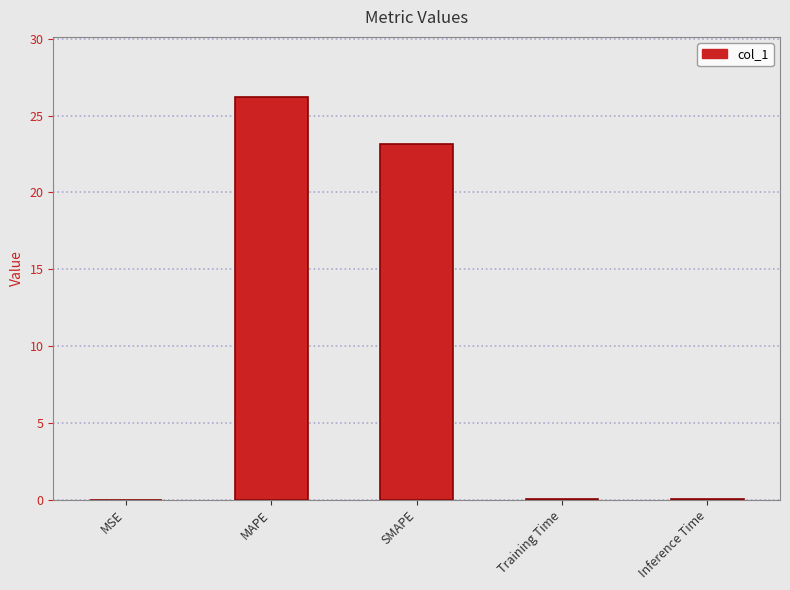

Are the bars horizontal?

No